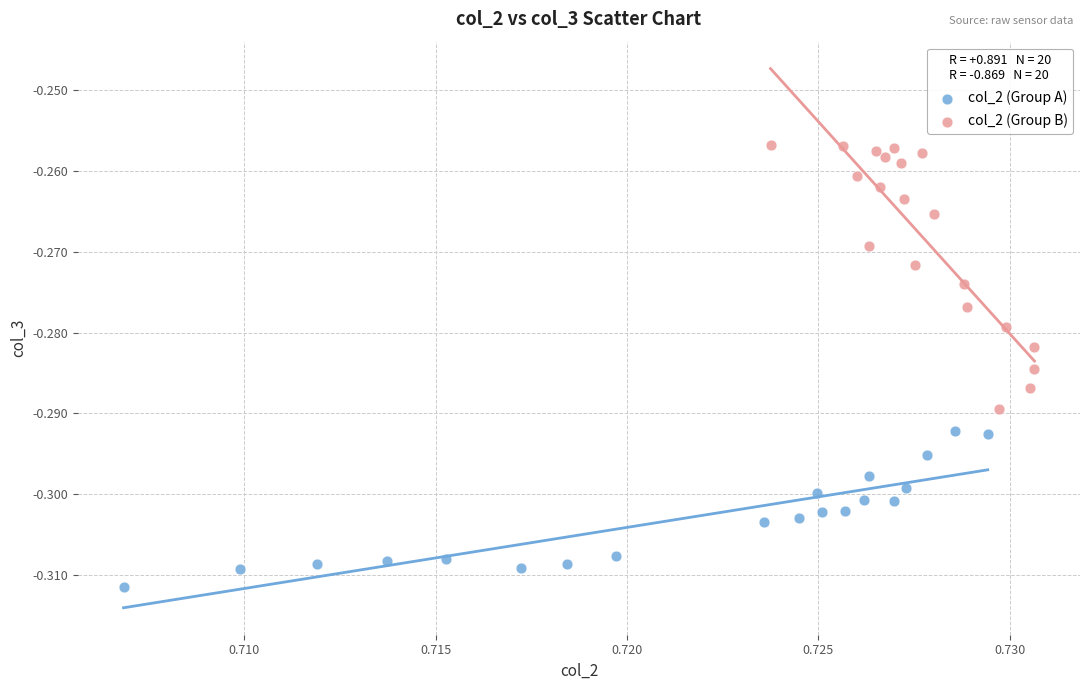

Which series contains the highest Y value?

col_2 (Group B)